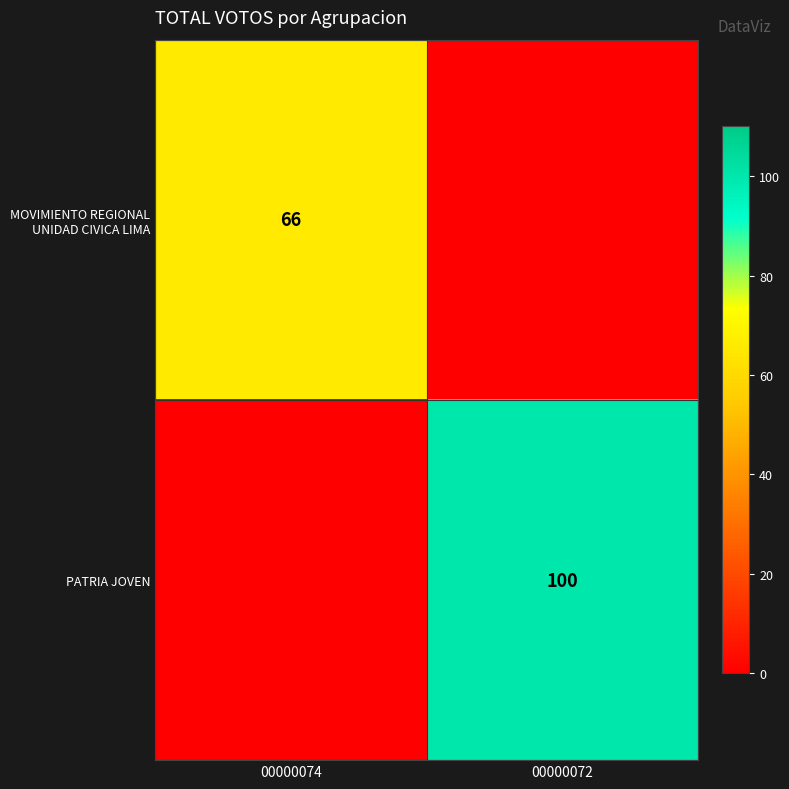

What is the greatest value displayed?

100